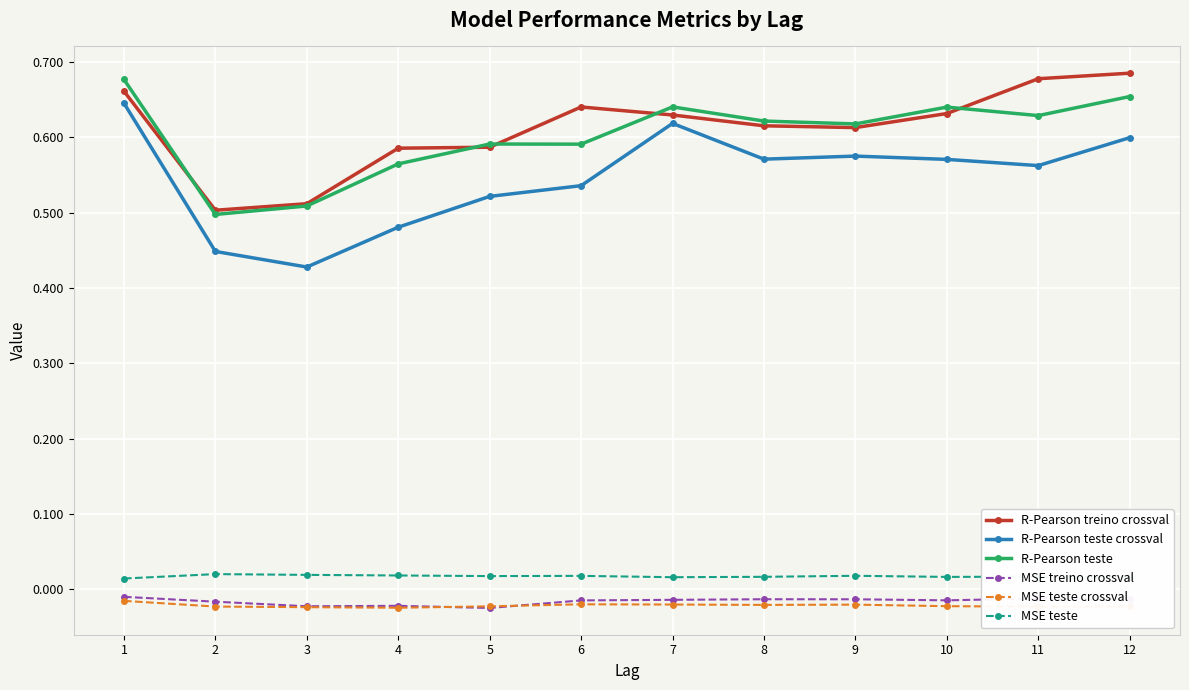

True or false: MSE teste and R-Pearson teste intersect in this chart.

False